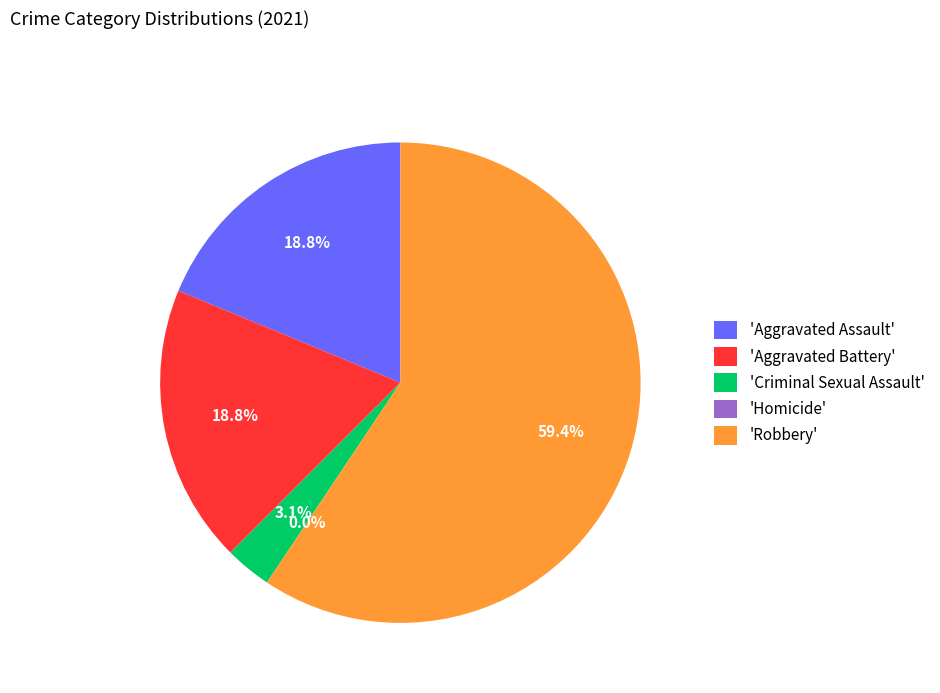

To the nearest percent, what is the difference between the largest and smallest slice percentages?

59%